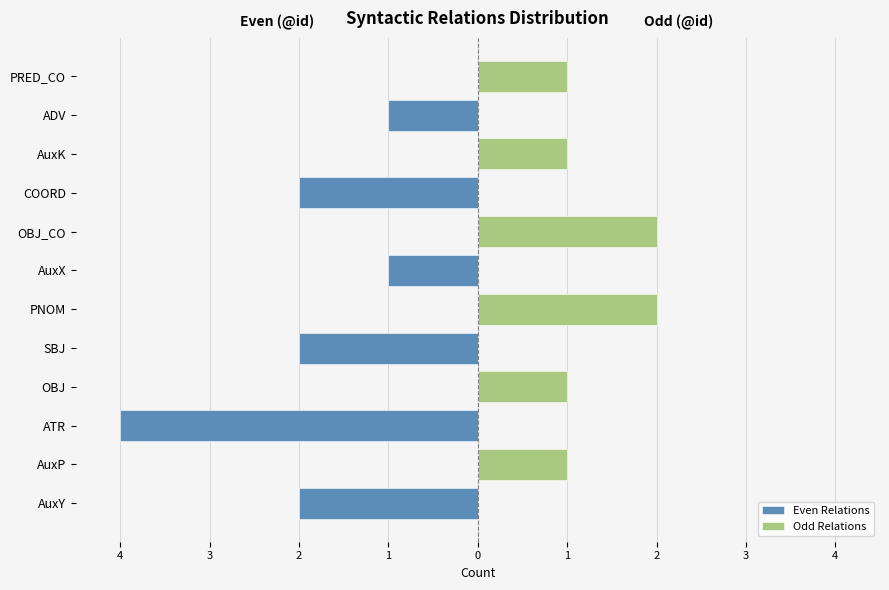

What are all the series names shown in the legend?

Even Relations, Odd Relations